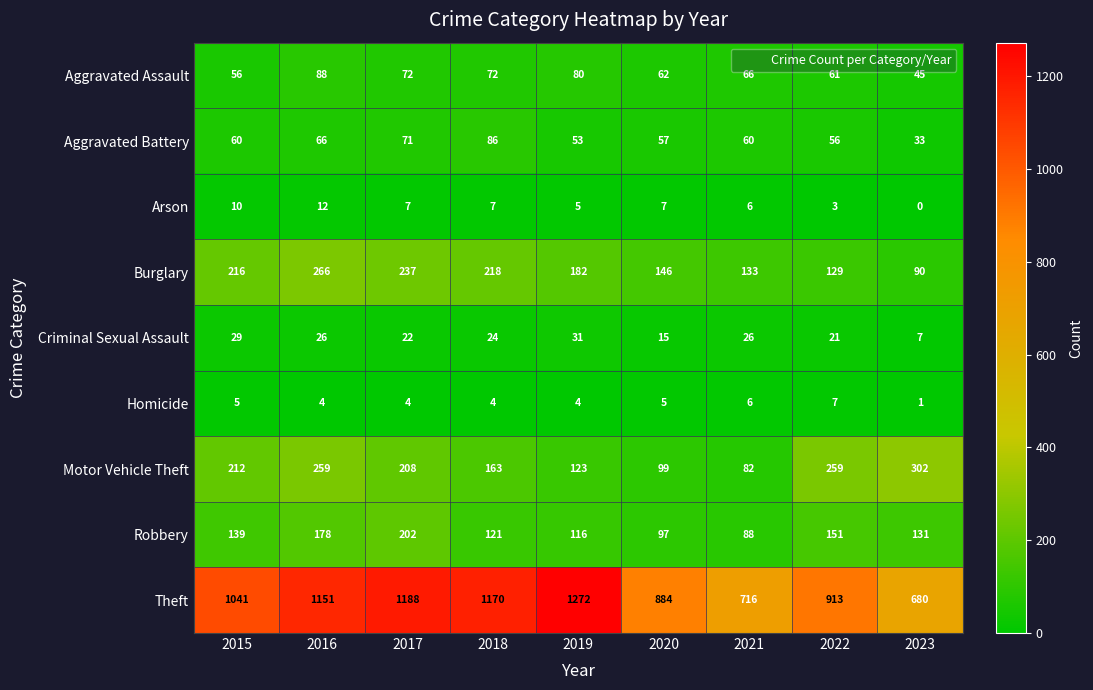

Read the Aggravated Assault value at 2018, to the nearest 10.

70